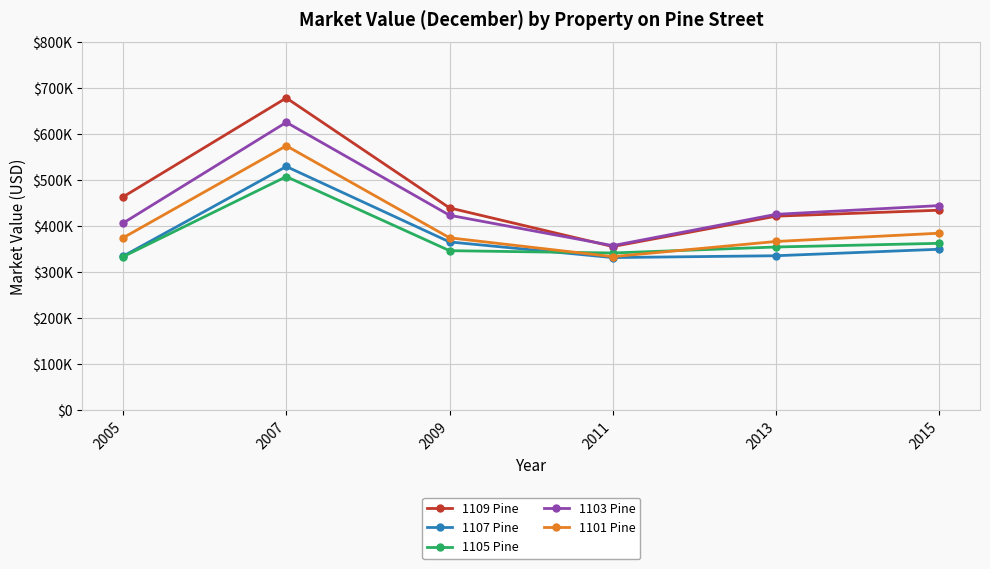

What is the spread (max minus min) of values at 2009?

93000